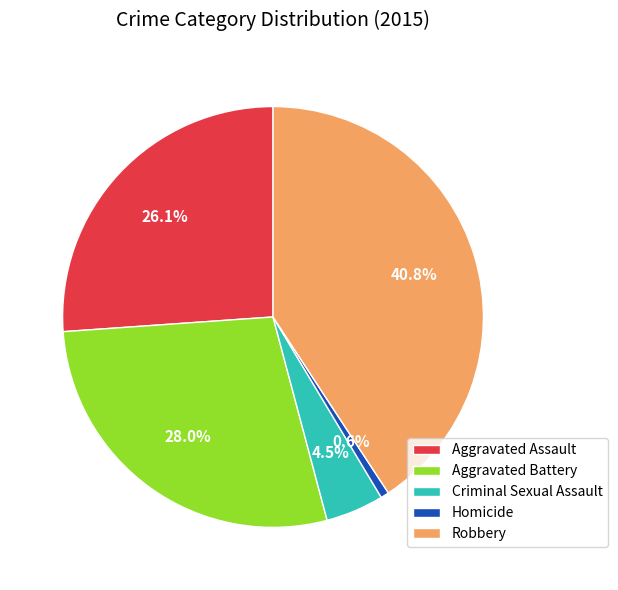

How many segments does this pie chart have?

5